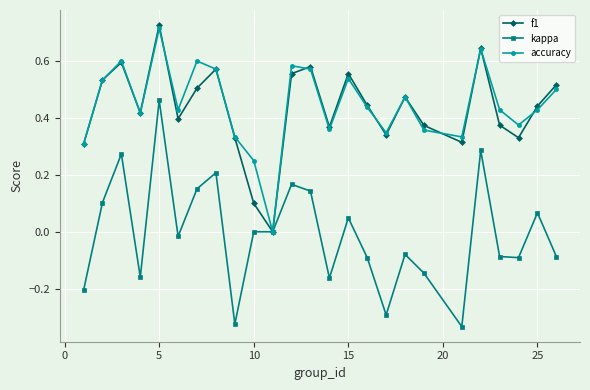

True or false: f1 has more than 1 interior local peaks.

True